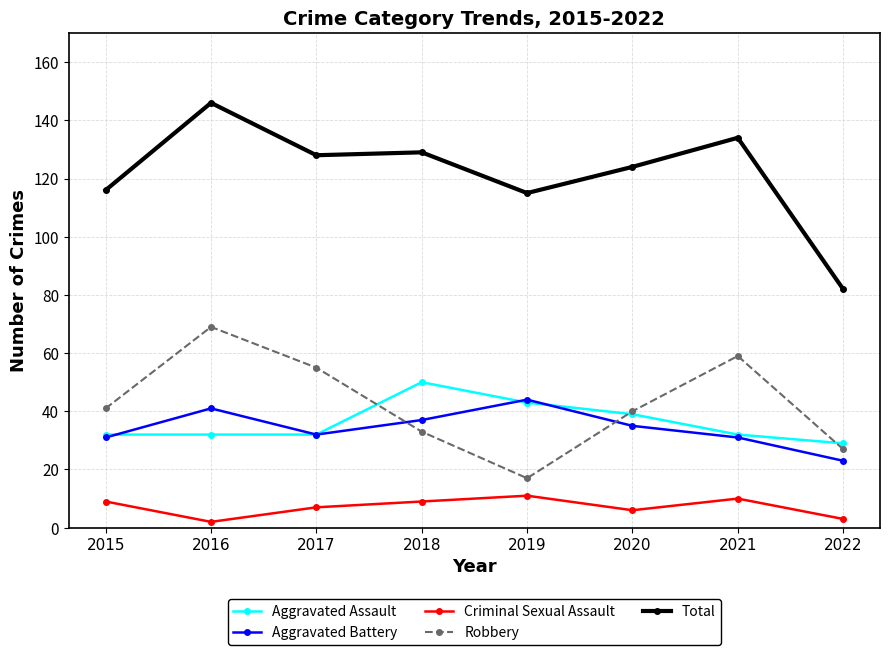

Is it true that Robbery equals 9 at 2015?

False